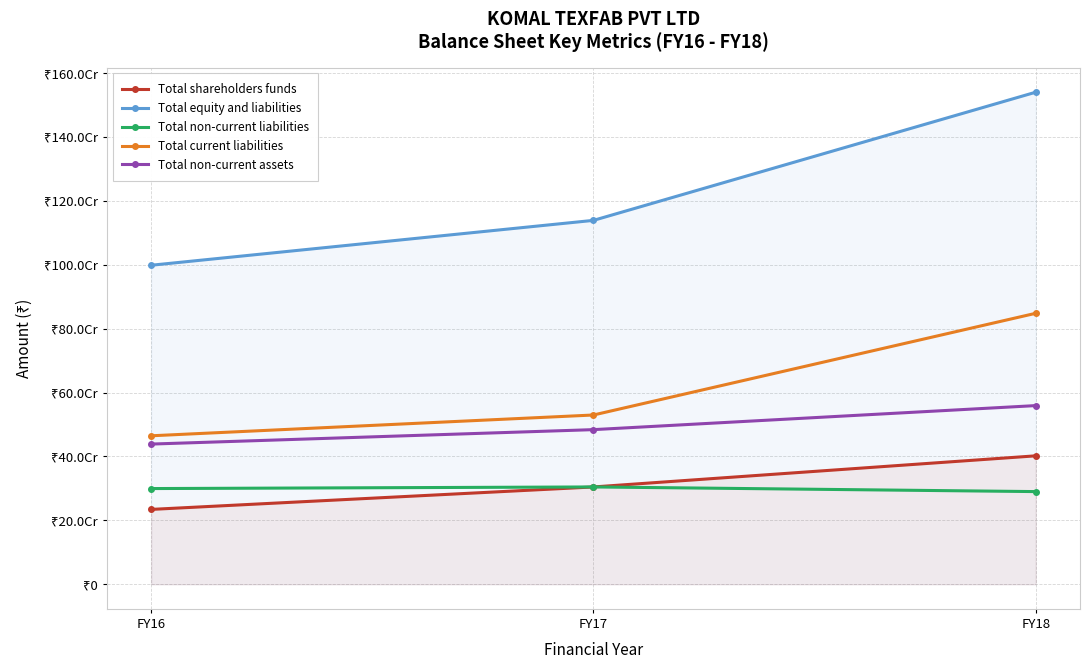

At how many categories does at least one series exceed 917077638?

3